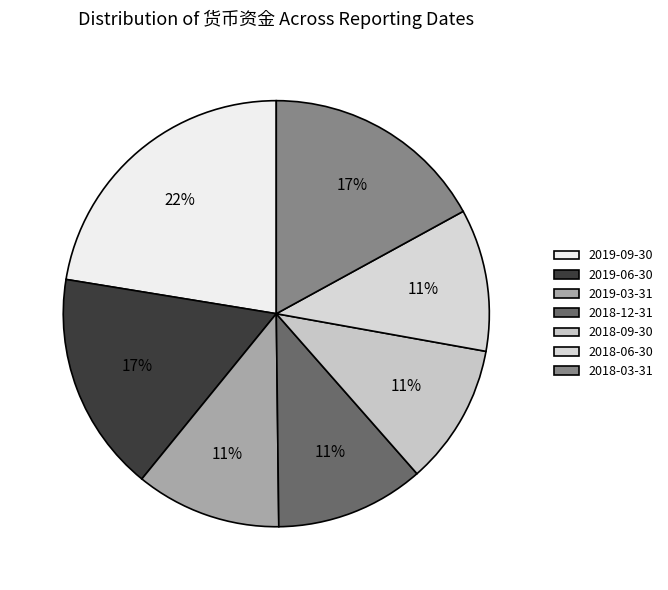

How many segments does this pie chart have?

7